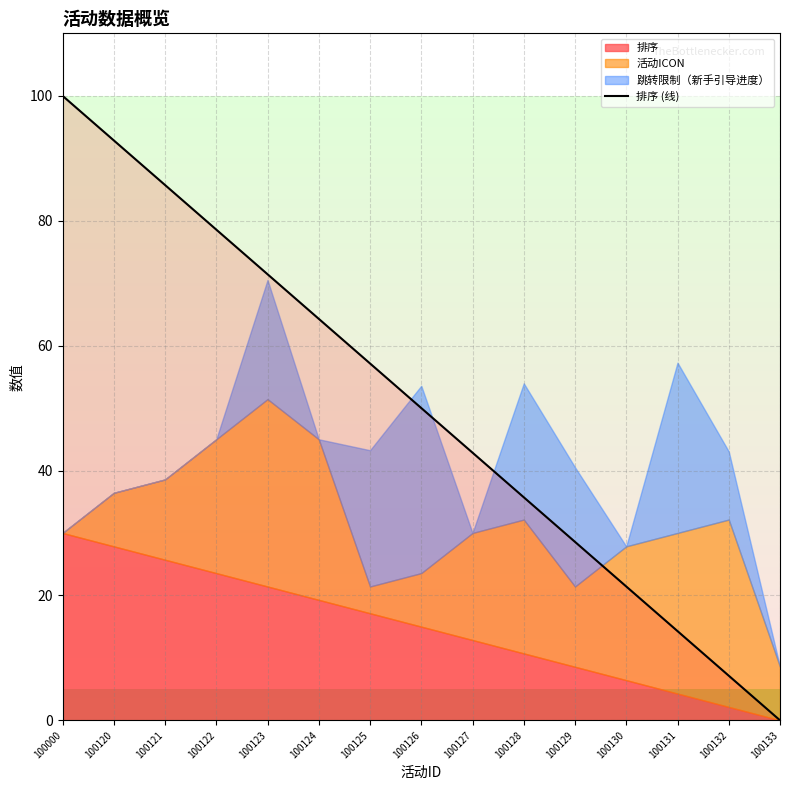

What is the highest value of the 排序 (线) series?

100.0